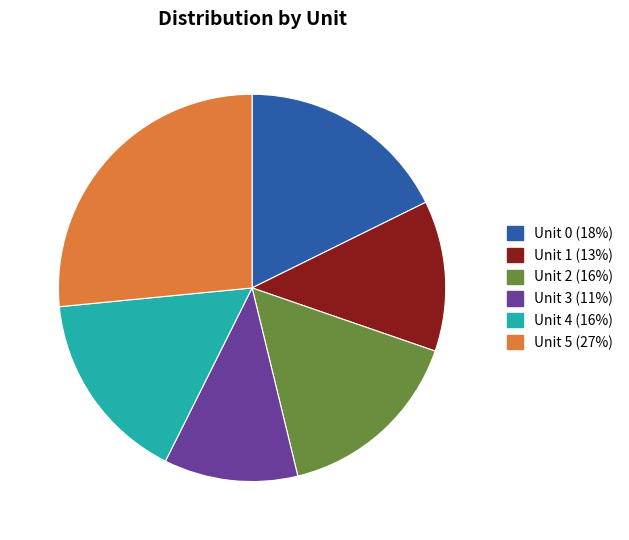

Approximately how many times larger is the value at Unit 3 compared to Unit 2?

0.7